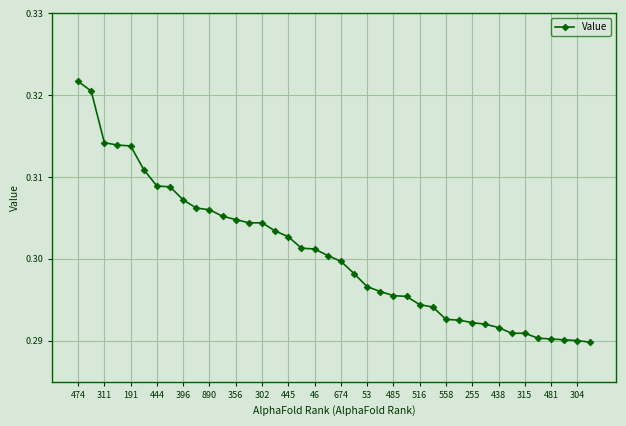

Count the values in the range 0 to 1.

40